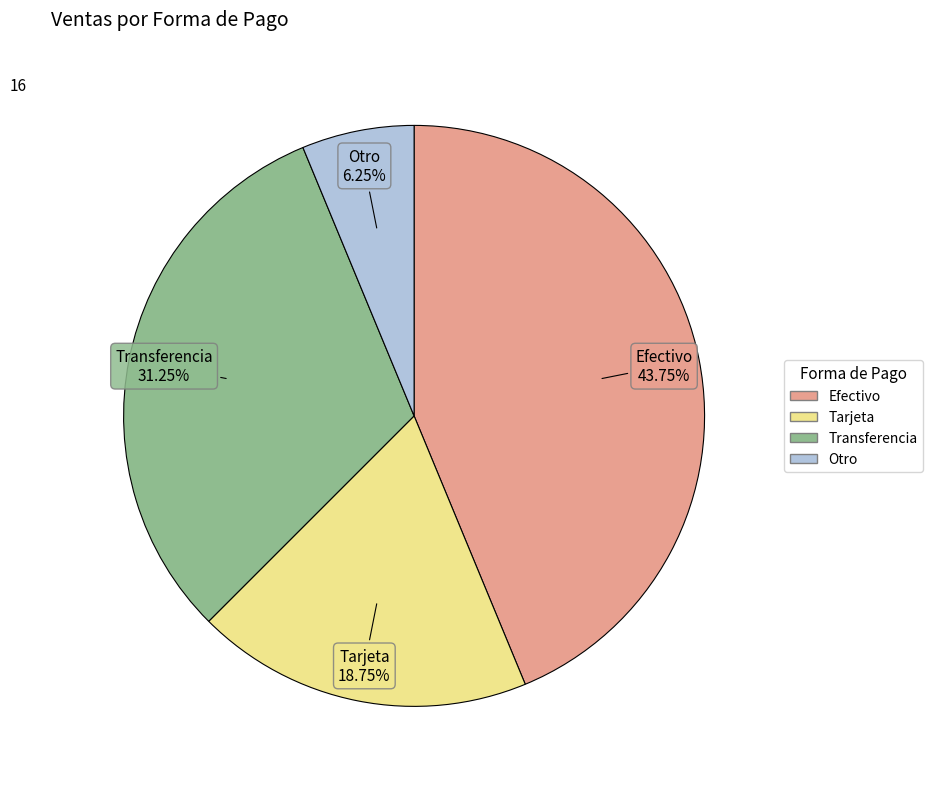

Is Transferencia the majority of the pie?

No